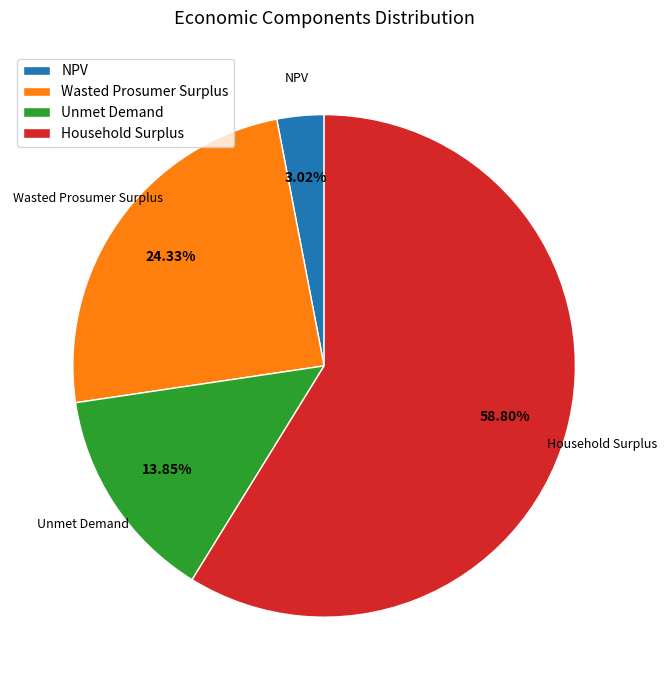

Does Unmet Demand account for over 50% of the chart?

No